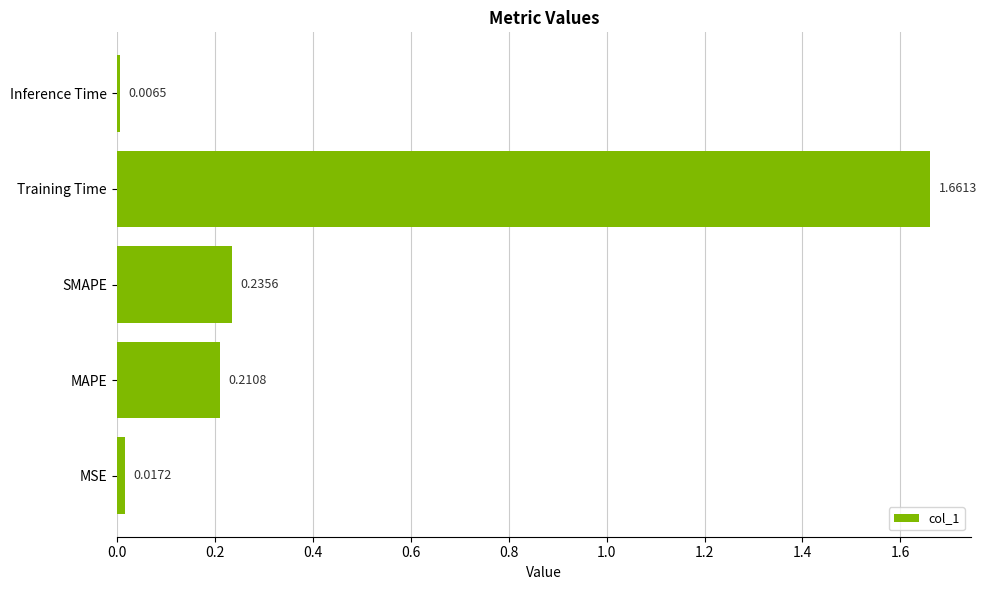

What is the change in value from MSE to SMAPE?

+0.2